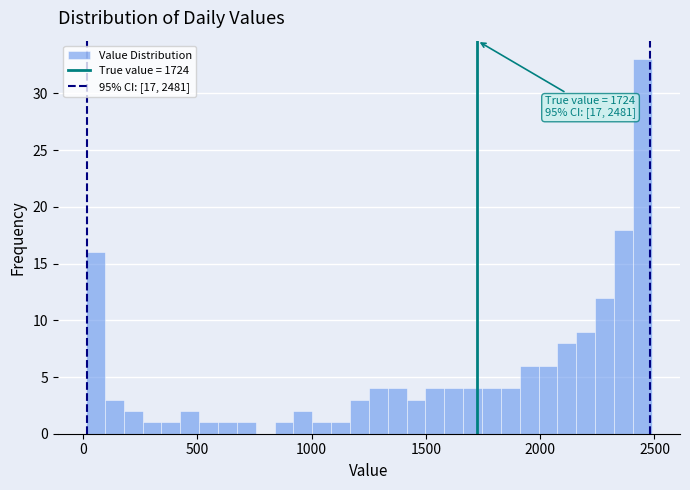

Around what value on the x-axis is the tallest bar? Give the approximate position of its centre, as read against the axis.

2450